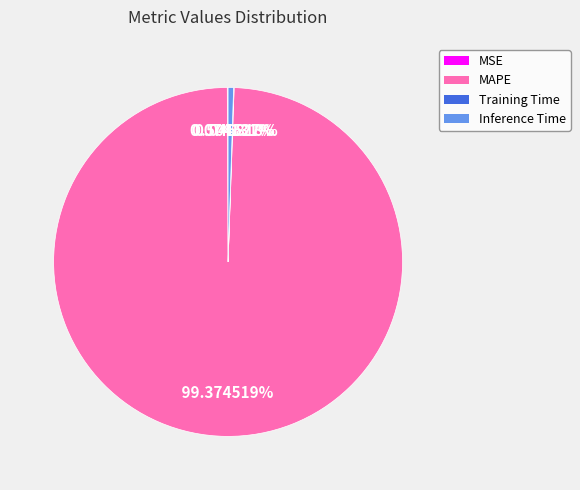

Which has a higher value, Inference Time or MAPE?

MAPE